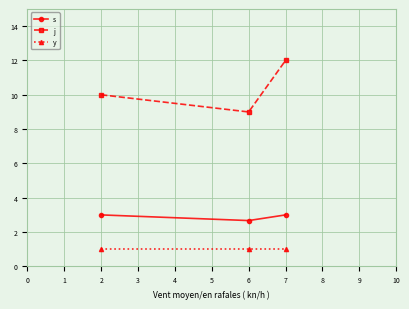

How many lines are shown in the chart?

3